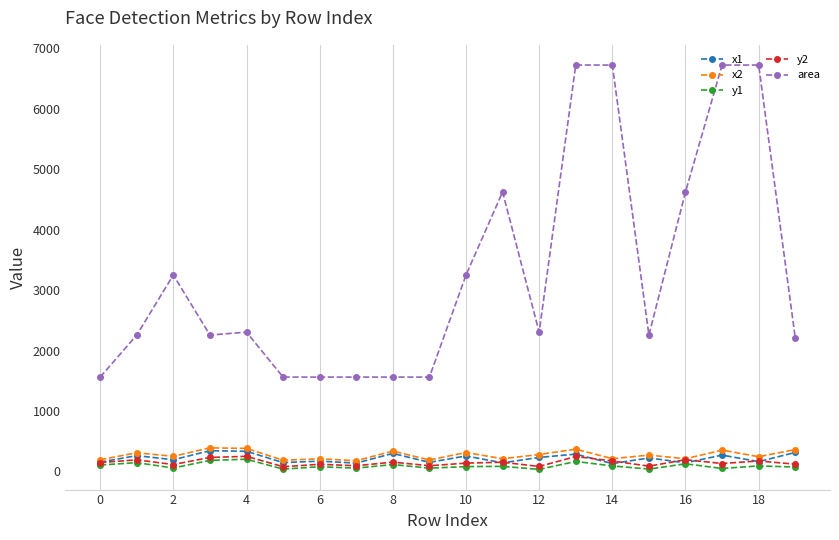

True or false: area and y1 intersect in this chart.

False